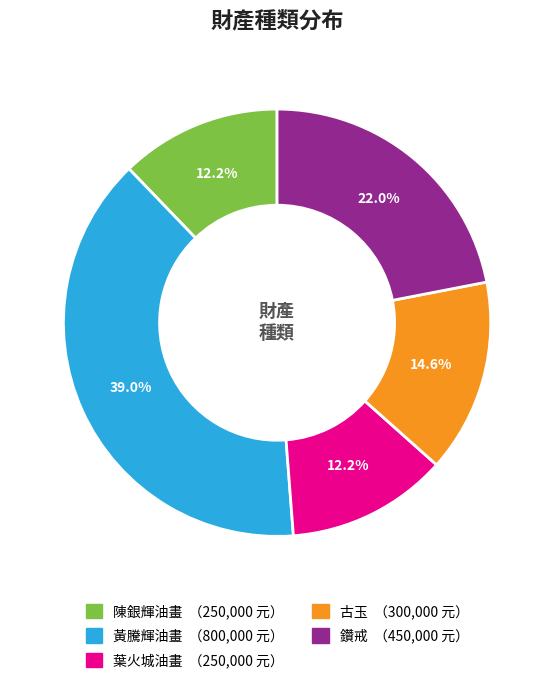

Between 黃騰輝油畫 and 陳銀輝油畫, which is larger?

黃騰輝油畫